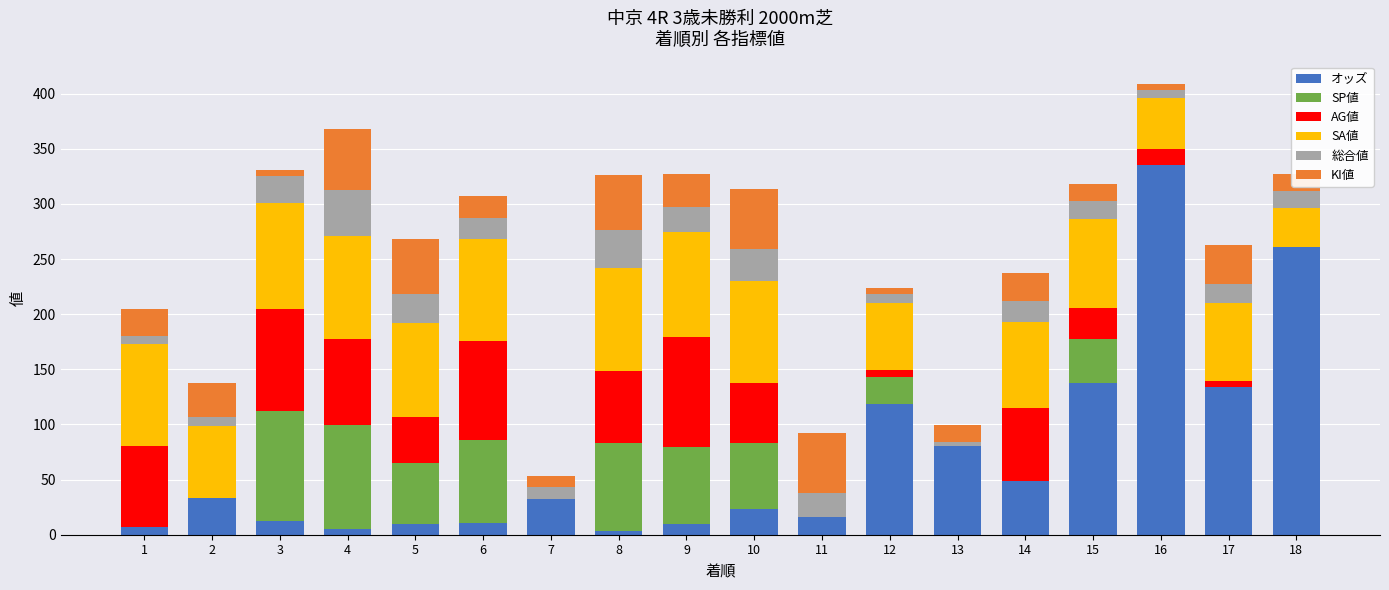

The value of オッズ at 13 is 107.3. True or false?

False